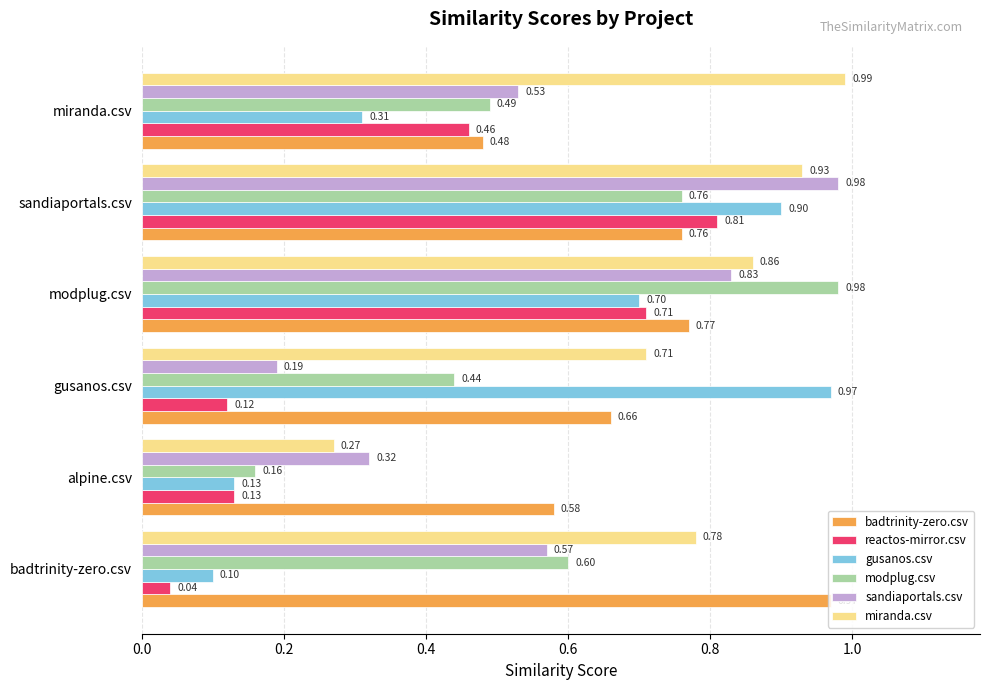

Where is miranda.csv nearest to the value 0?

alpine.csv